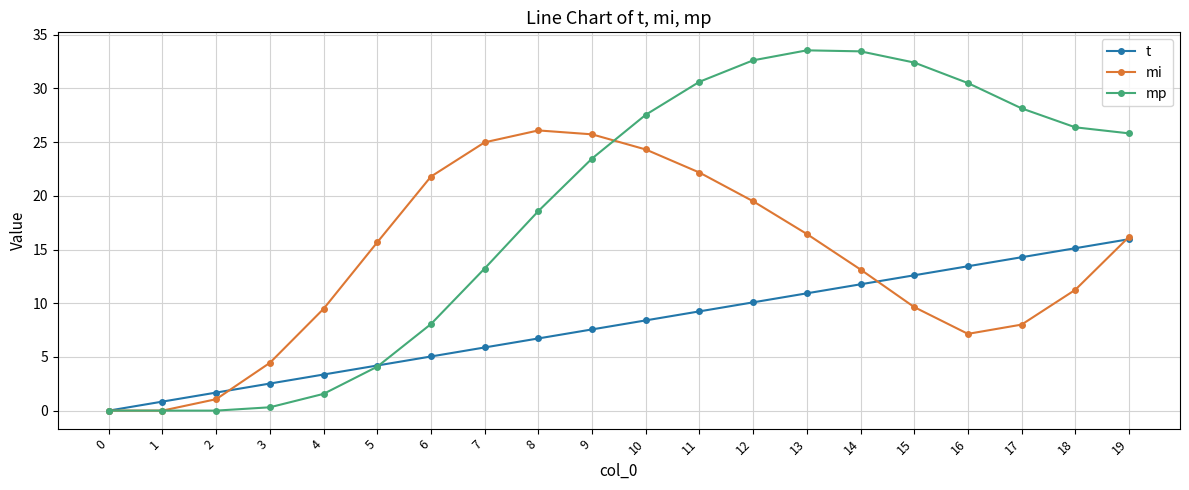

List the series in order of their overall mean, highest first.

mp, mi, t